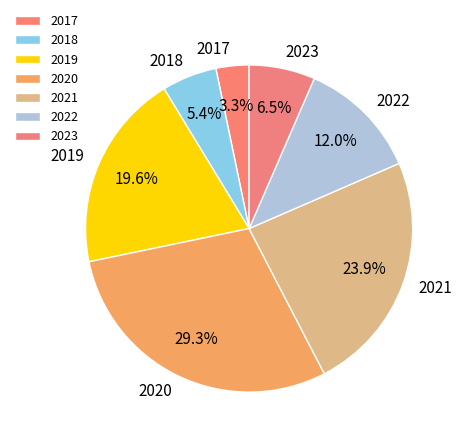

The 2021 slice represents 24% of the pie. True or false?

True